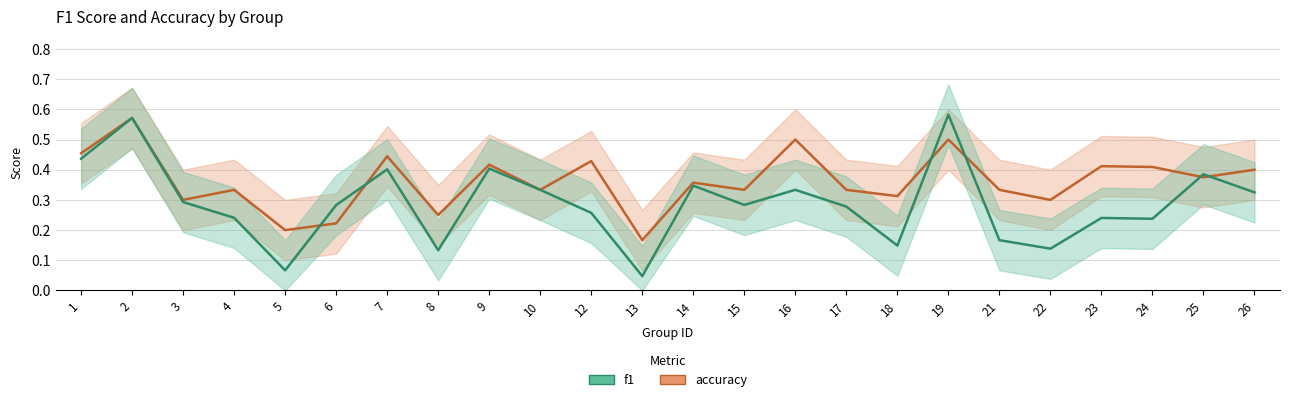

What is the value of the accuracy point at the 12th from the left?

0.2